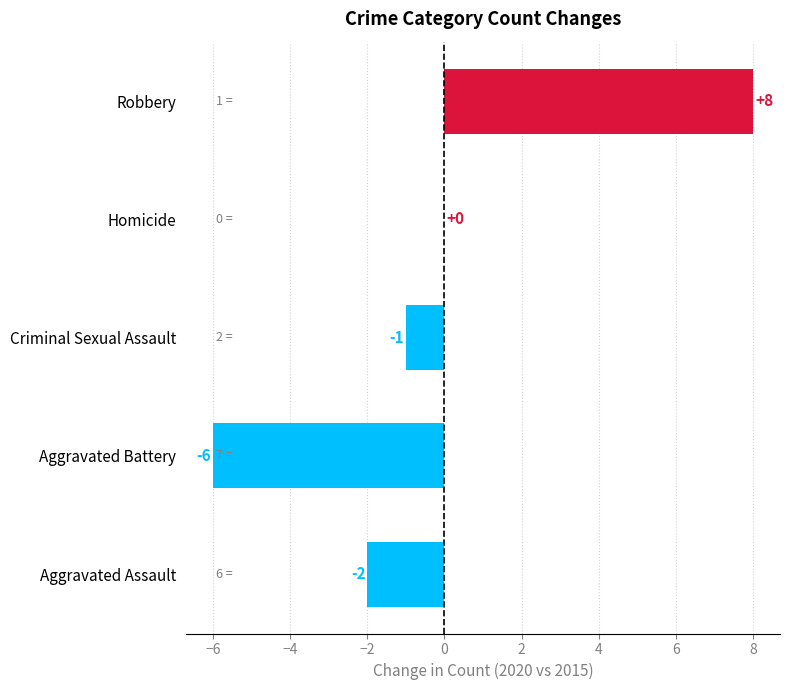

What is the sum of the values at Homicide and Aggravated Battery?

-6